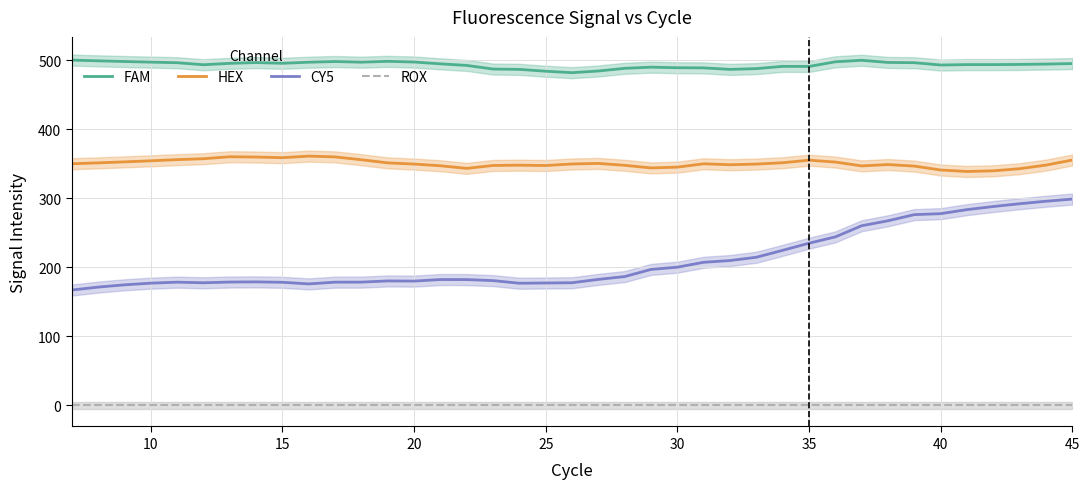

True or false: FAM and CY5 intersect in this chart.

False